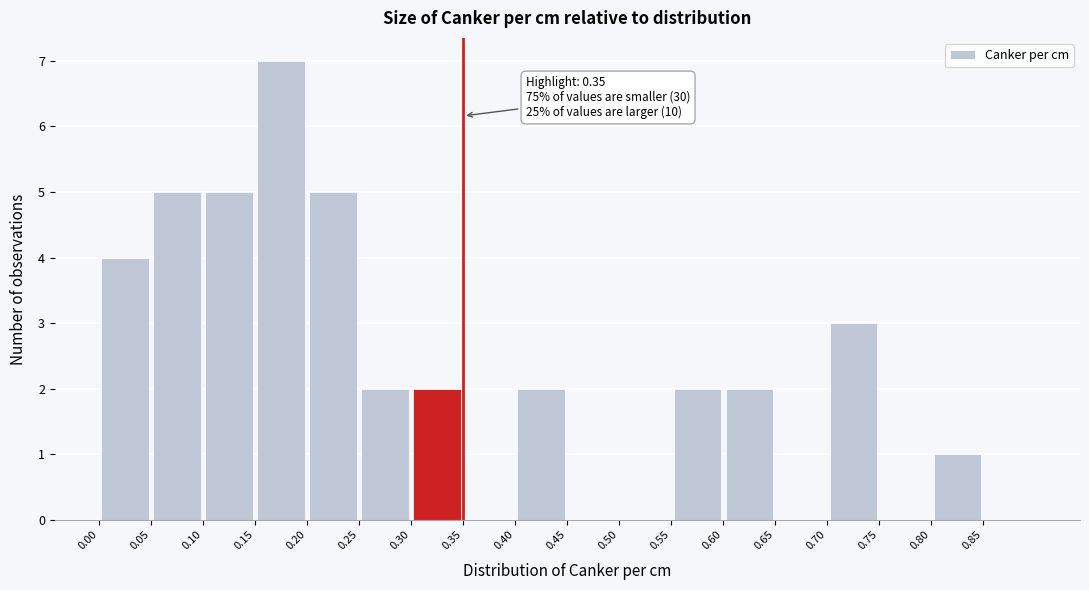

Over which range of the x-axis is the bar tallest?

0.15 to 0.20